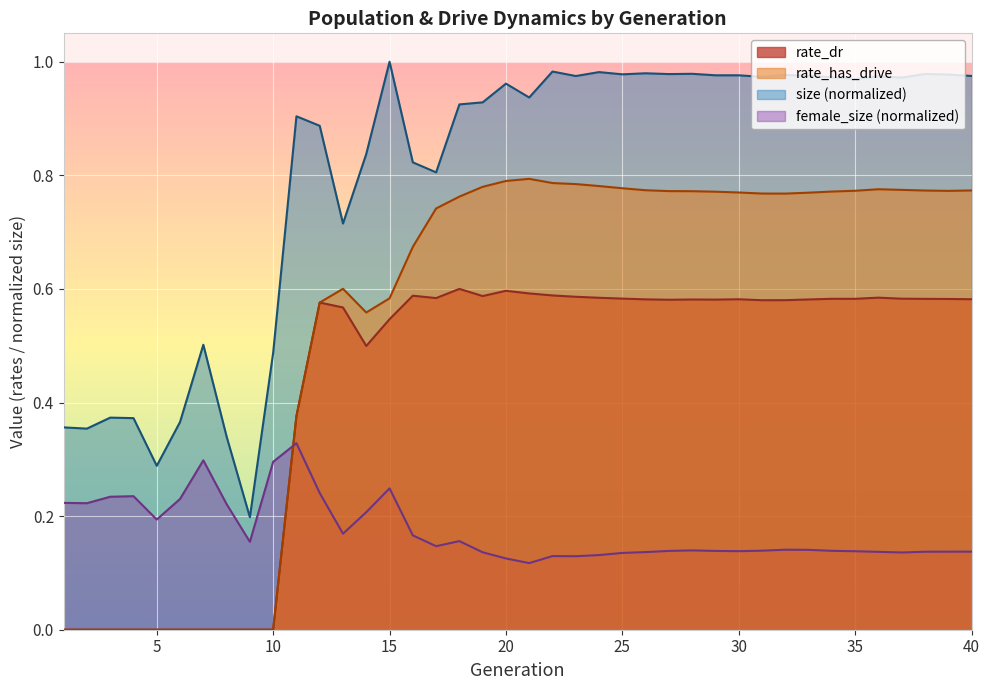

Reading left to right, extract all data points from this chart.

size: 0.4	0.4	0.4	0.4	0.3	0.4	0.5	0.3	0.2	0.5	0.9	0.9	0.7	0.8	1.0	0.8	0.8	0.9	0.9	1.0	0.9	1.0	1.0	1.0	1.0	1.0	1.0	1.0	1.0	1.0	1.0	1.0	1.0	1.0	1.0	1.0	1.0	1.0	1.0	1.0
female_size: 0.2	0.2	0.2	0.2	0.2	0.2	0.3	0.2	0.2	0.3	0.3	0.2	0.2	0.2	0.2	0.2	0.1	0.2	0.1	0.1	0.1	0.1	0.1	0.1	0.1	0.1	0.1	0.1	0.1	0.1	0.1	0.1	0.1	0.1	0.1	0.1	0.1	0.1	0.1	0.1
rate_dr: 0.0	0.0	0.0	0.0	0.0	0.0	0.0	0.0	0.0	0.0	0.4	0.6	0.6	0.5	0.5	0.6	0.6	0.6	0.6	0.6	0.6	0.6	0.6	0.6	0.6	0.6	0.6	0.6	0.6	0.6	0.6	0.6	0.6	0.6	0.6	0.6	0.6	0.6	0.6	0.6
rate_has_drive: 0.0	0.0	0.0	0.0	0.0	0.0	0.0	0.0	0.0	0.0	0.4	0.6	0.6	0.6	0.6	0.7	0.7	0.8	0.8	0.8	0.8	0.8	0.8	0.8	0.8	0.8	0.8	0.8	0.8	0.8	0.8	0.8	0.8	0.8	0.8	0.8	0.8	0.8	0.8	0.8